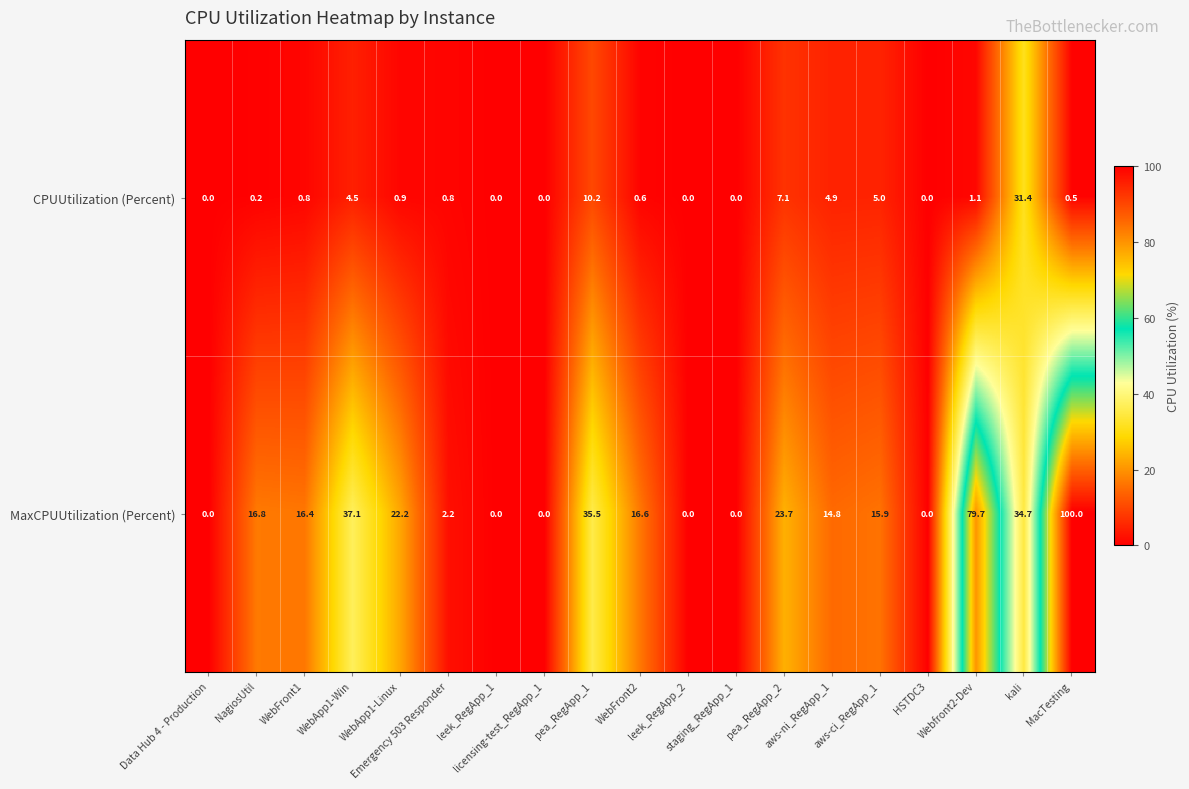

What is the difference between the maximum and second lowest values in the MaxCPUUtilization (Percent) series?

100.0